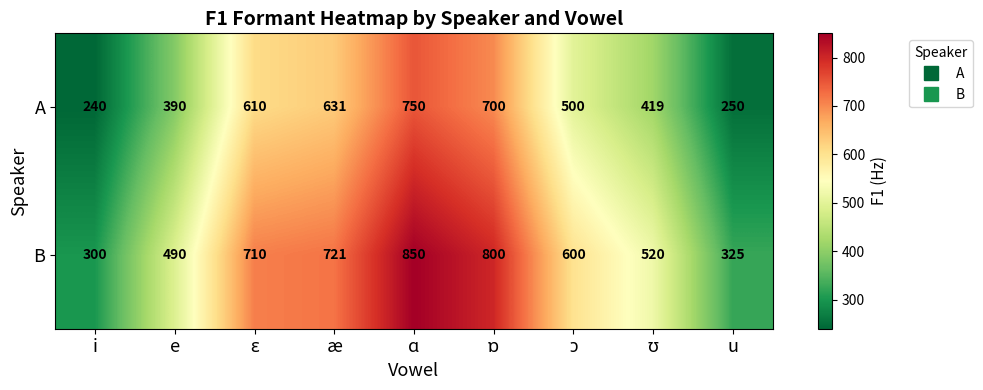

Which category has the highest value across all series?

ɑ